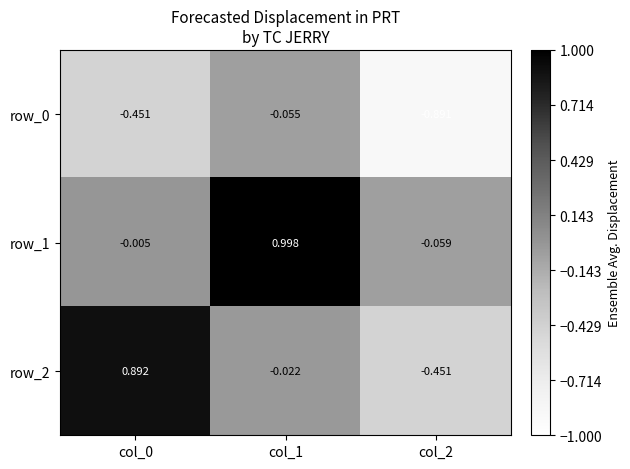

What is the difference between the highest and lowest values at col_1?

1.1